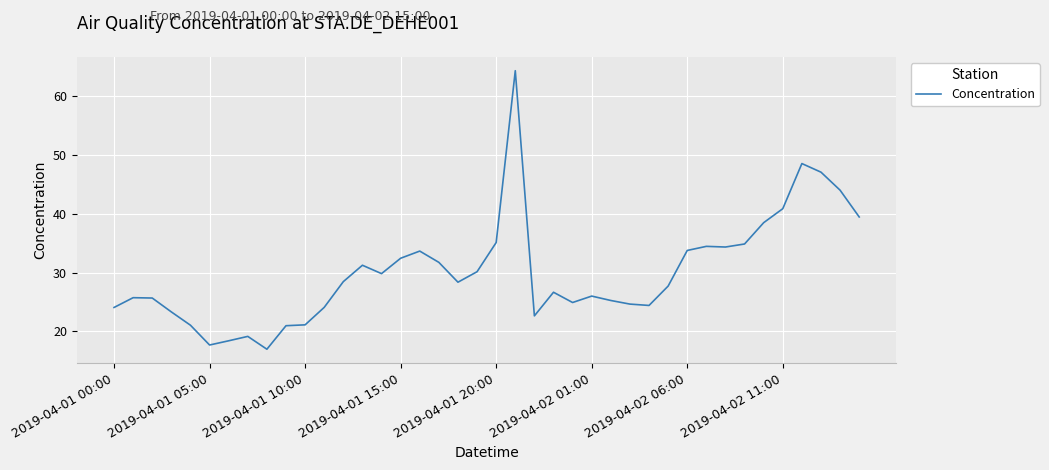

What is the minimum value shown in the chart?

17.0